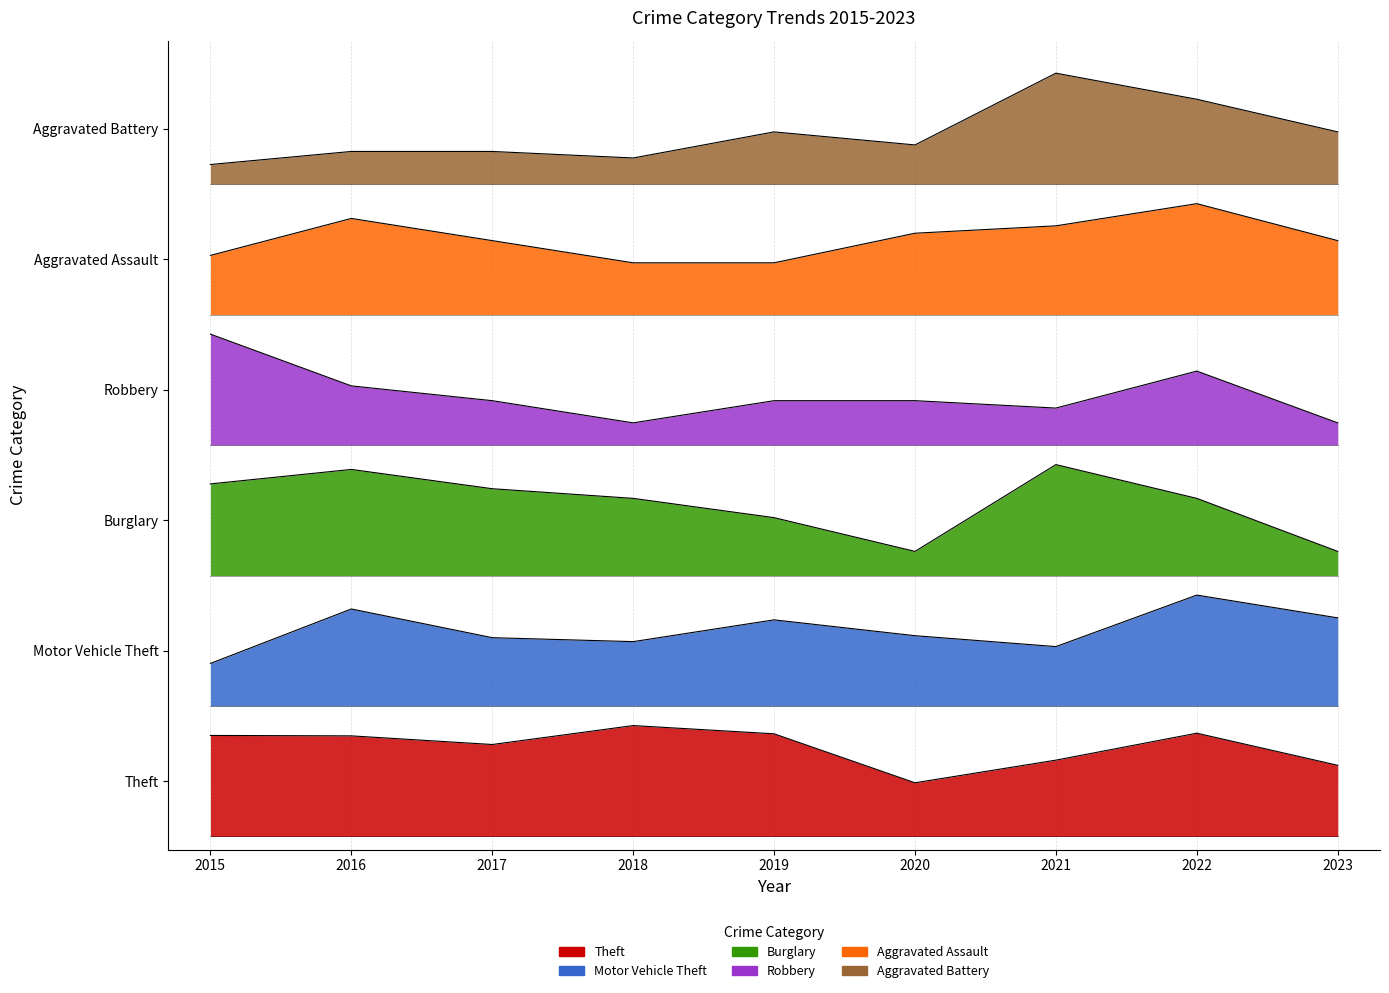

What value does the Theft series have at 2017?

422.9